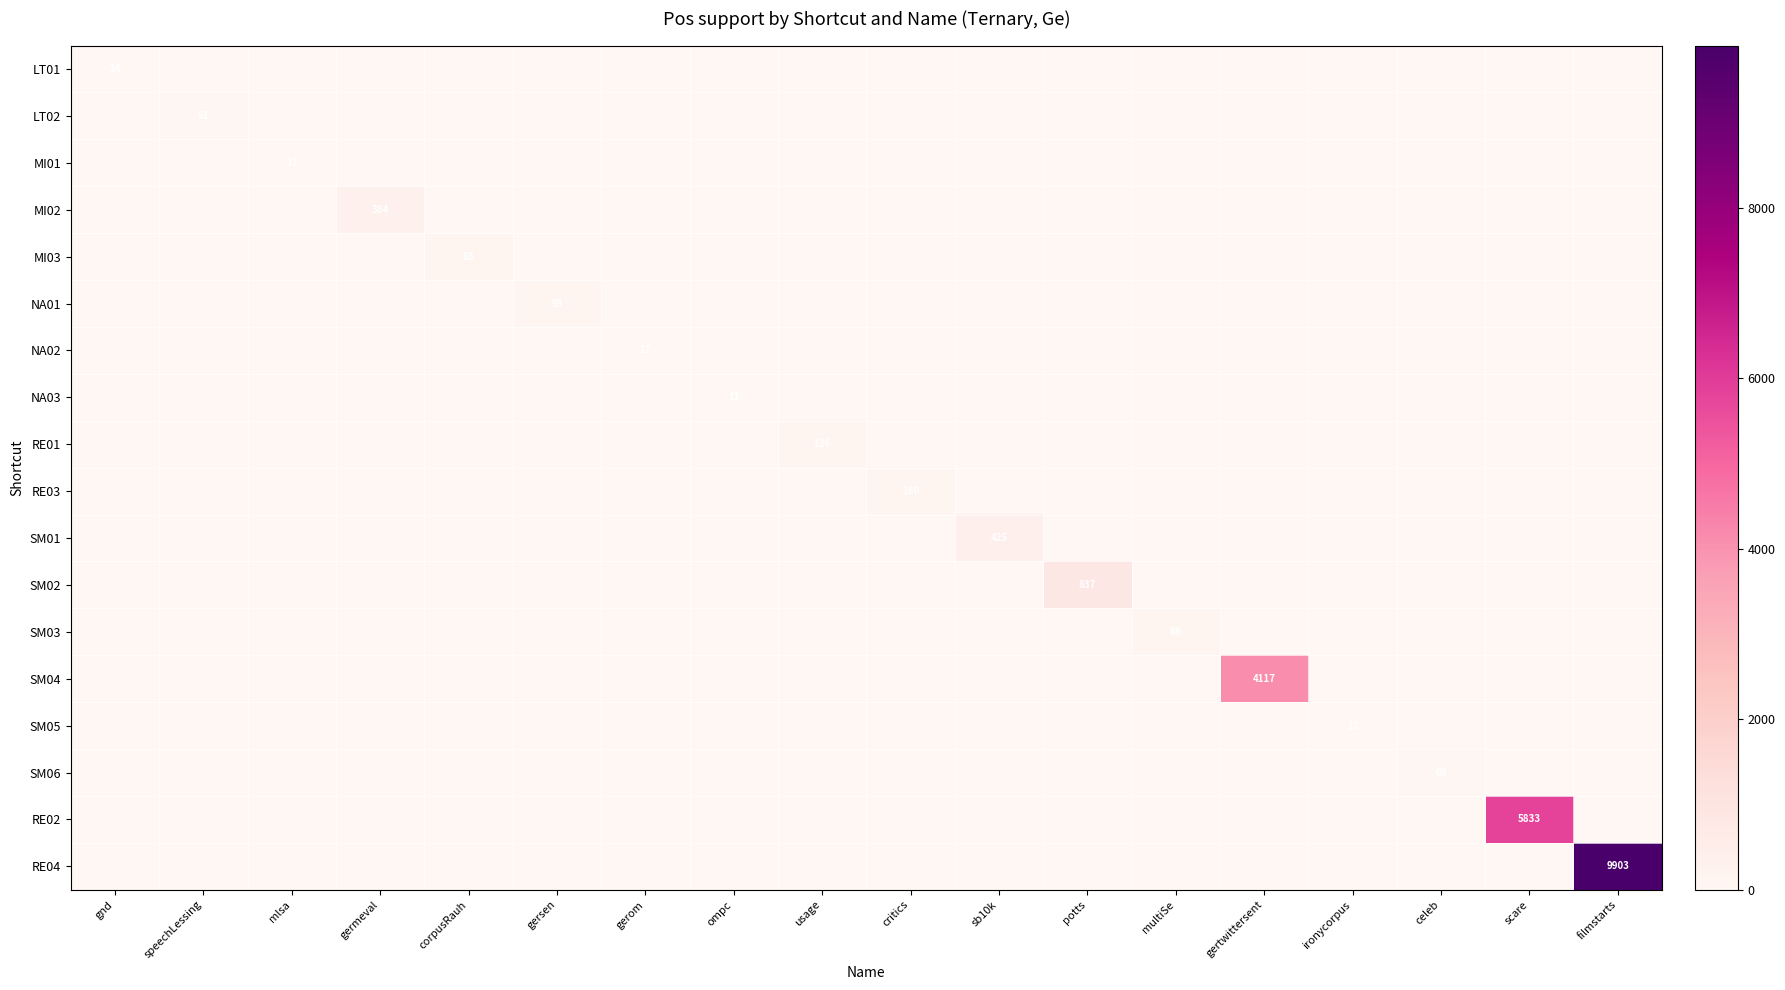

True or false: SM06 has a value of 69 at celeb.

True